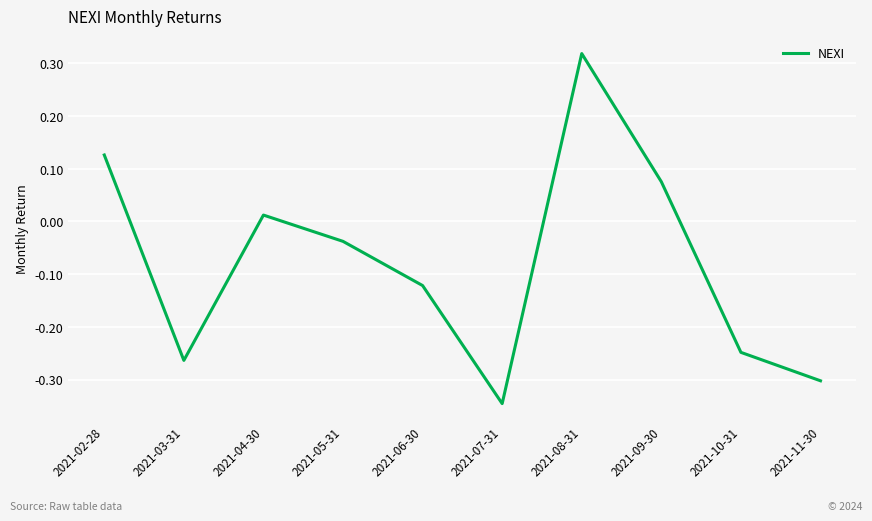

At which label does the data first exceed 0?

2021-02-28